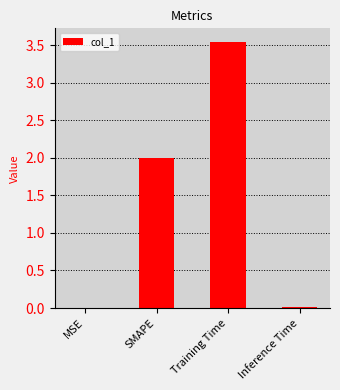

Which has a higher value, Training Time or SMAPE?

Training Time